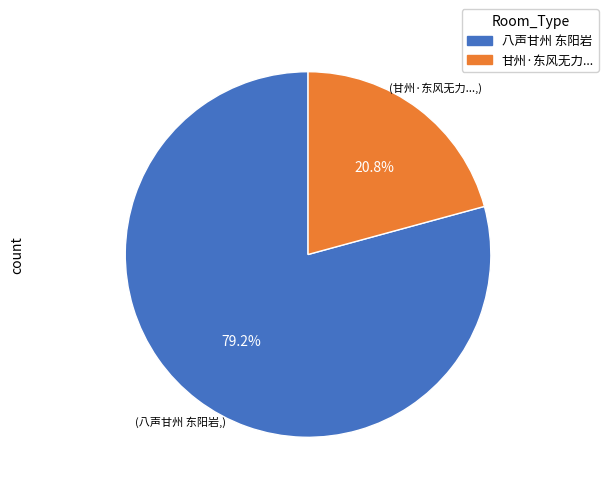

Combined, what portion of the pie is 甘州·东风无力... and 八声甘州 东阳岩?

100.0%